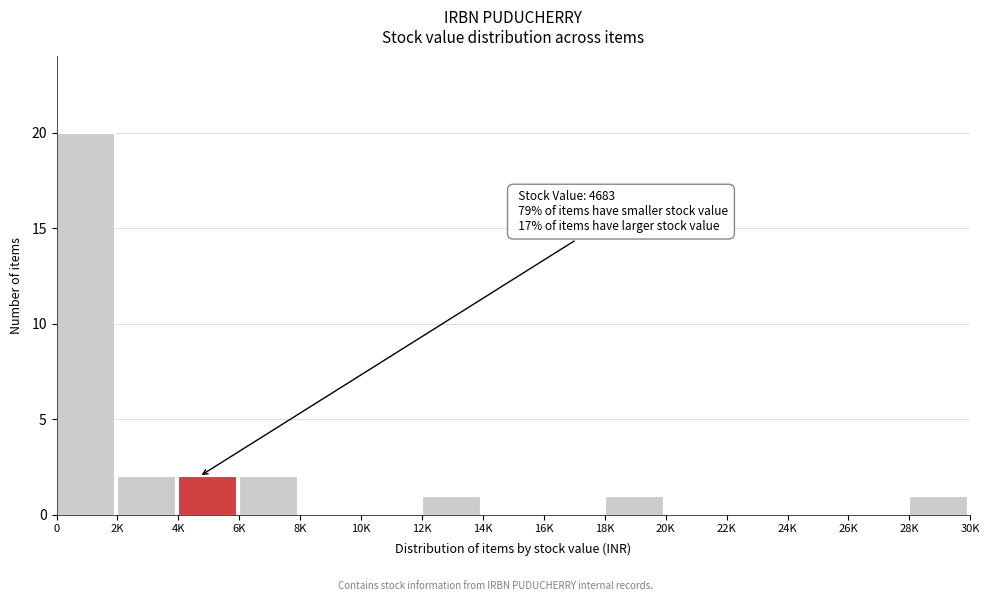

Reading left to right, transcribe all the data shown in this chart.

0=20	2K=2	4K=2	6K=2	8K=0	10K=0	12K=1	14K=0	16K=0	18K=1	20K=0	22K=0	24K=0	26K=0	28K=1